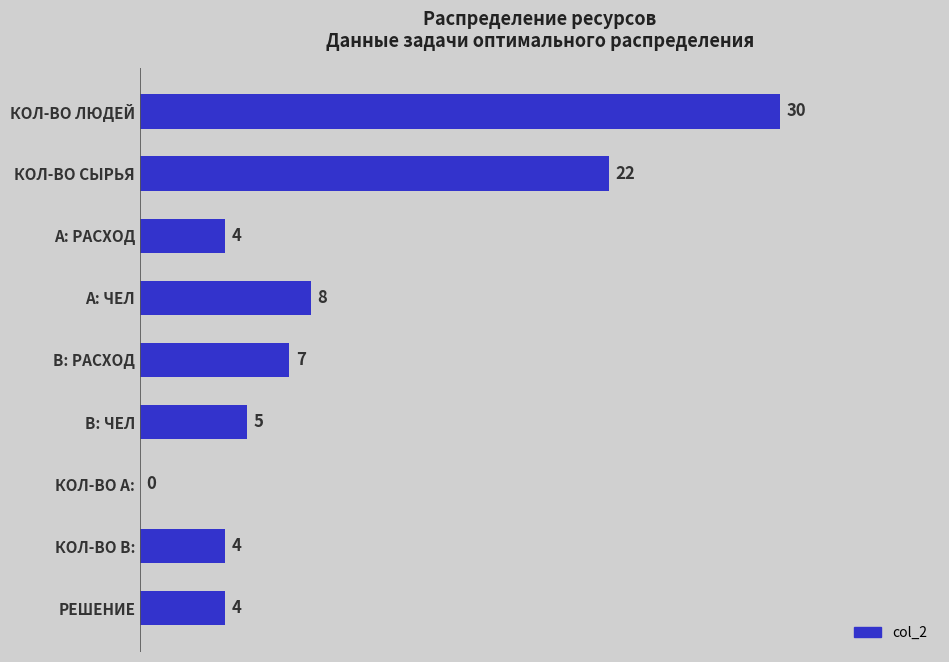

What is the sum of all values?

84